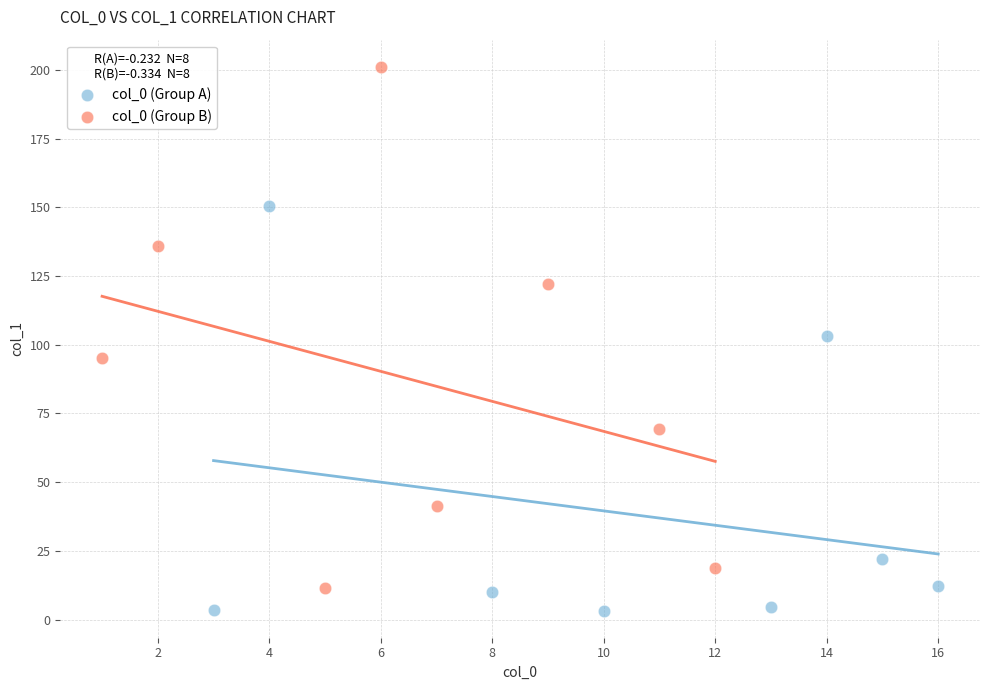

Which series has the largest Y range (max minus min)?

col_0 (Group B)